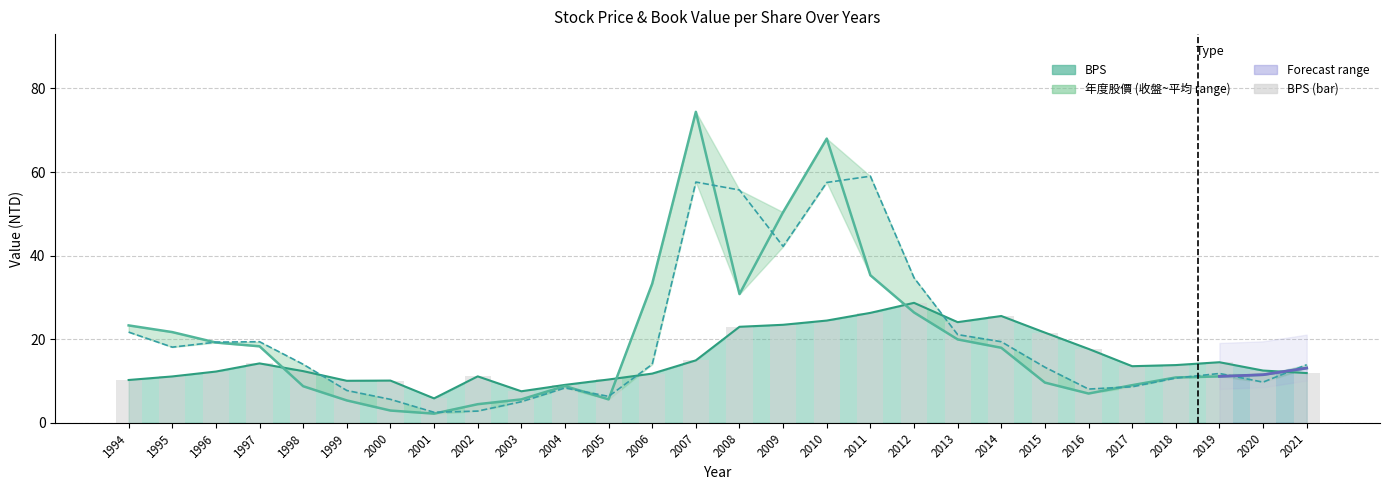

What is the sum of all values?

431.9